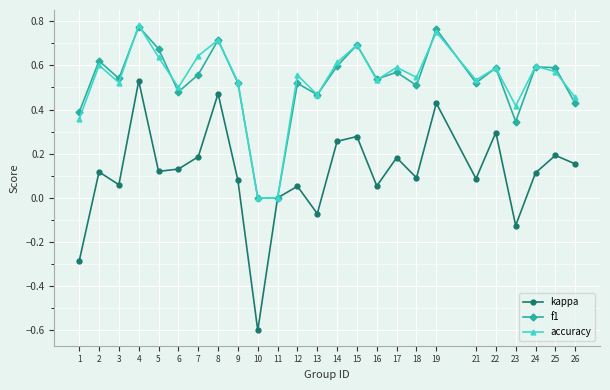

Which category has the highest value in the accuracy series?

4